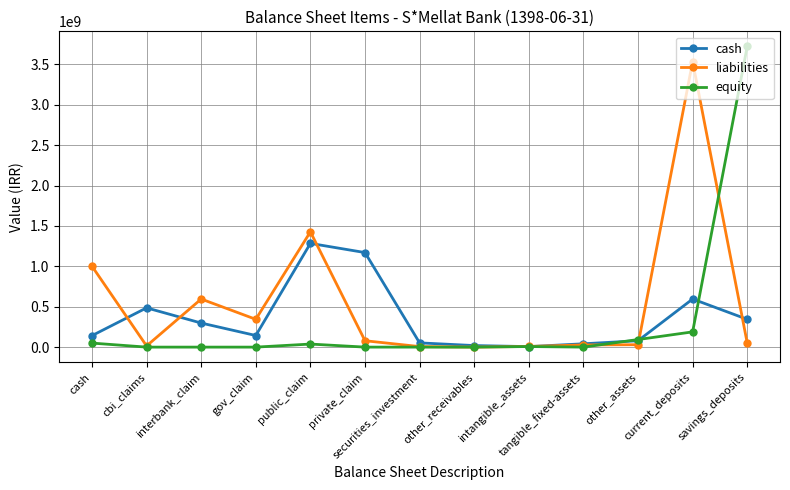

At which label does cash first exceed 143804559?

cbi_claims